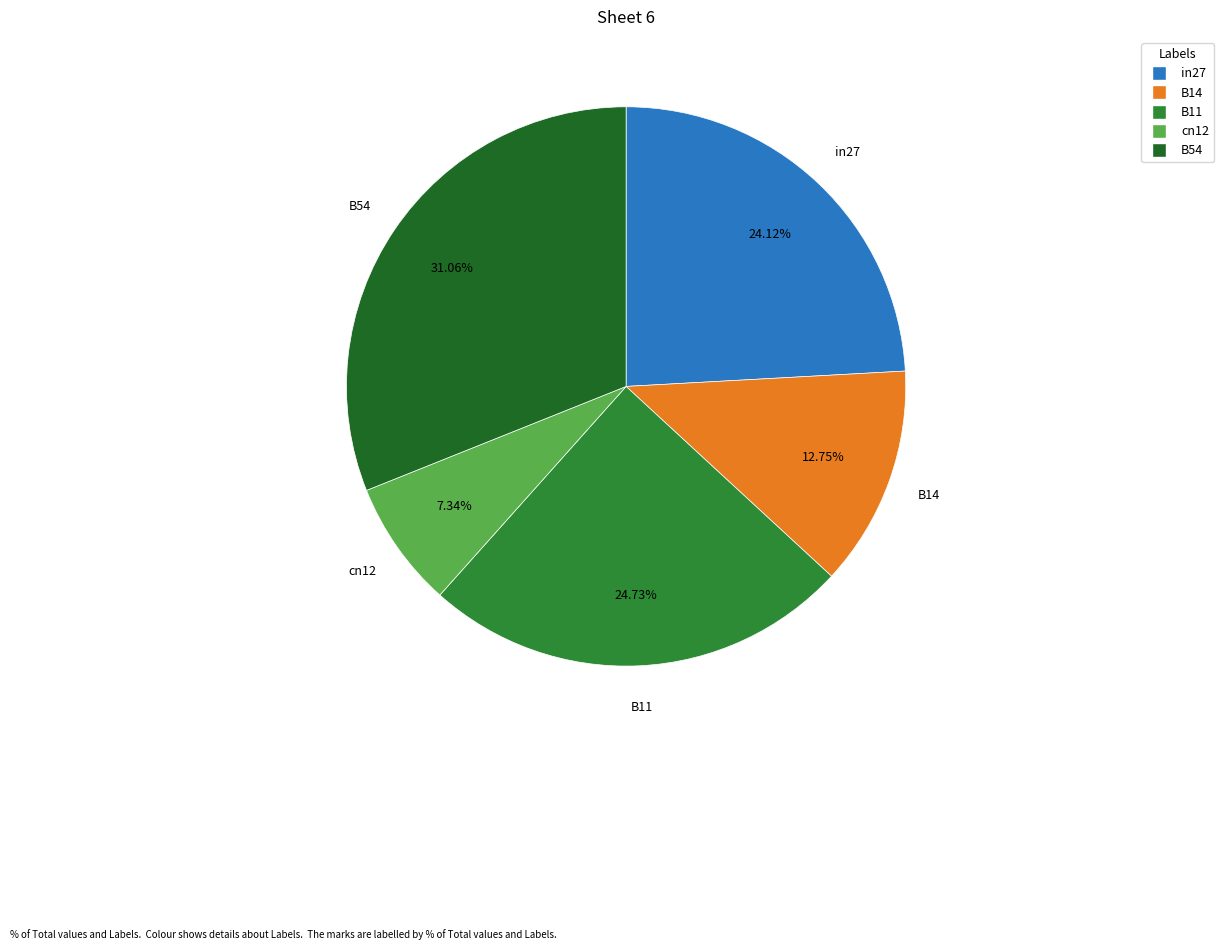

True or false: in27 accounts for 18% of the total.

False